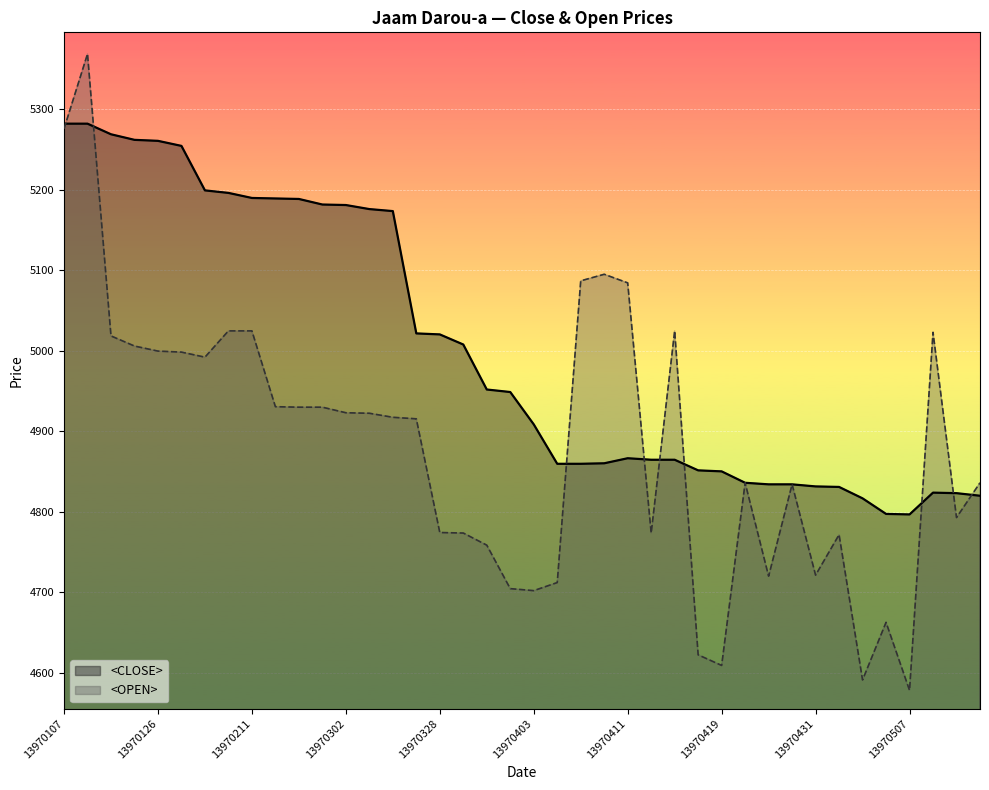

What are all the series names shown in the legend?

<CLOSE>, <OPEN>